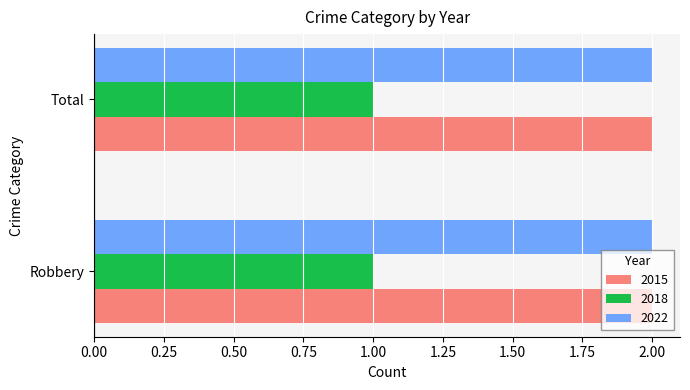

What is the sum of the 2015 values at Robbery and Total?

4